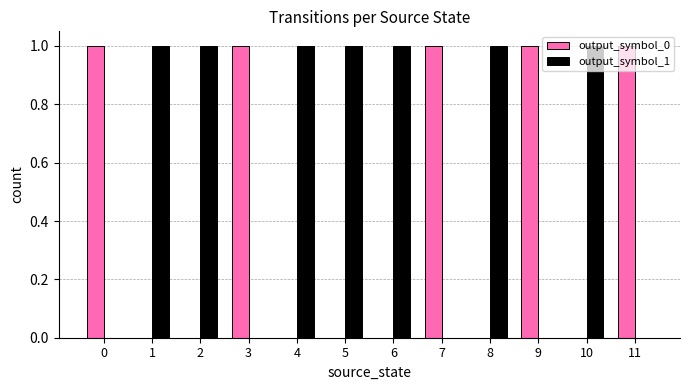

The value of output_symbol_1 at 9 is 0. True or false?

True